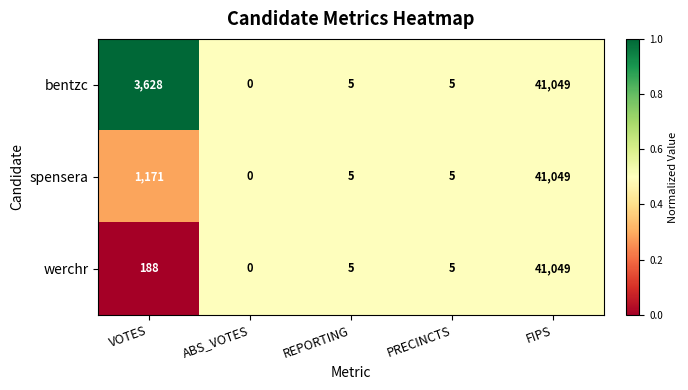

Which series has the largest total across all categories?

bentzc